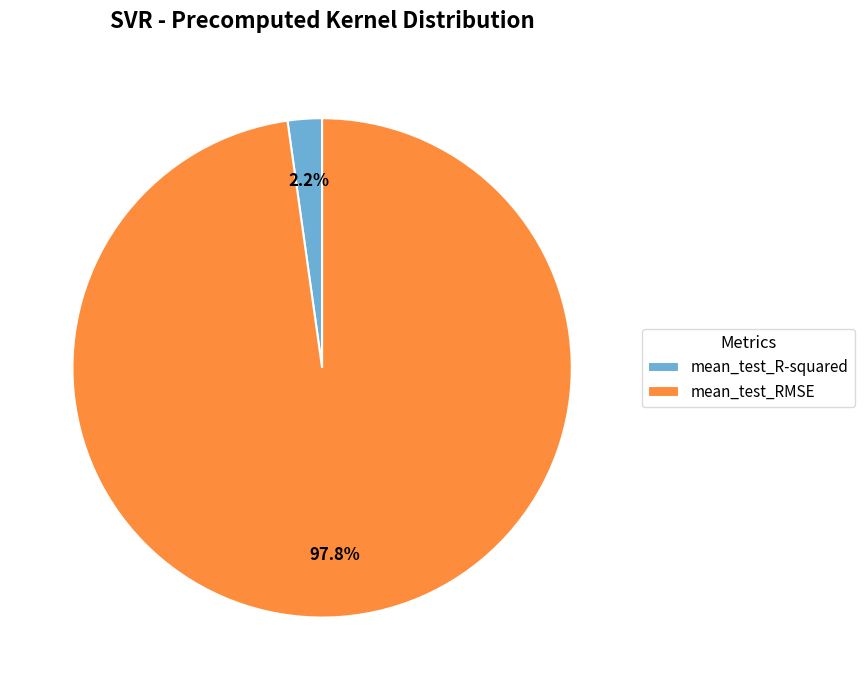

To the nearest percent, what is the difference between the mean_test_RMSE and mean_test_R-squared slice percentages?

96%